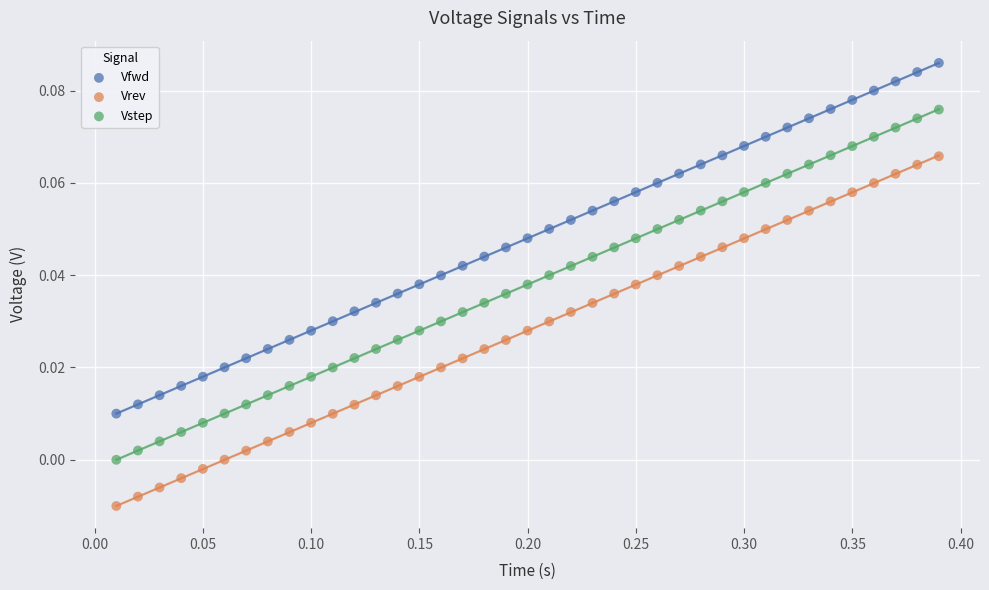

Across all data points, what is the range of X values (max minus min)?

0.4